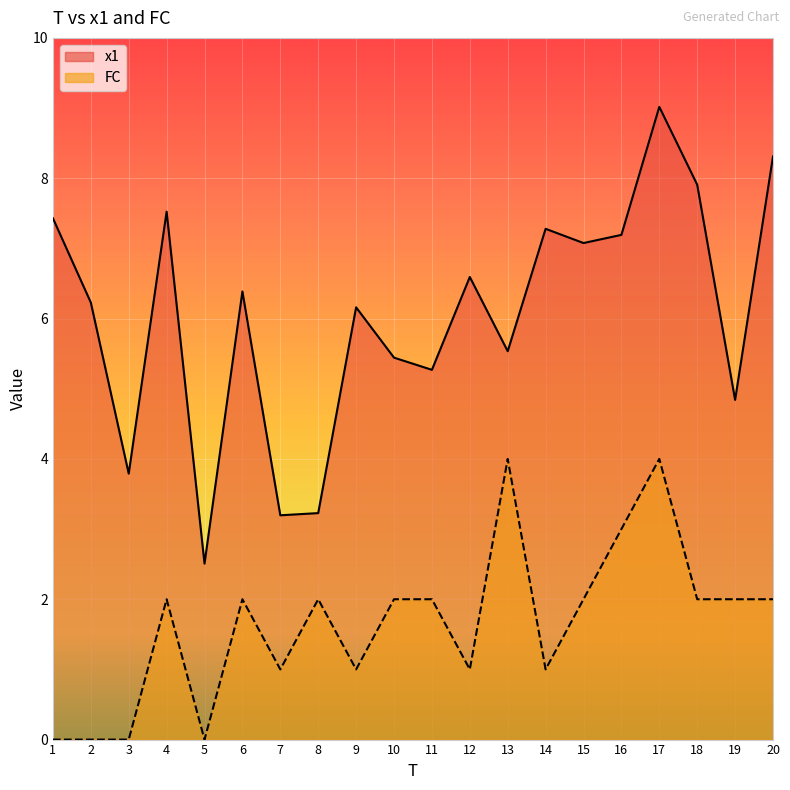

At how many categories does at least one series exceed 8?

2